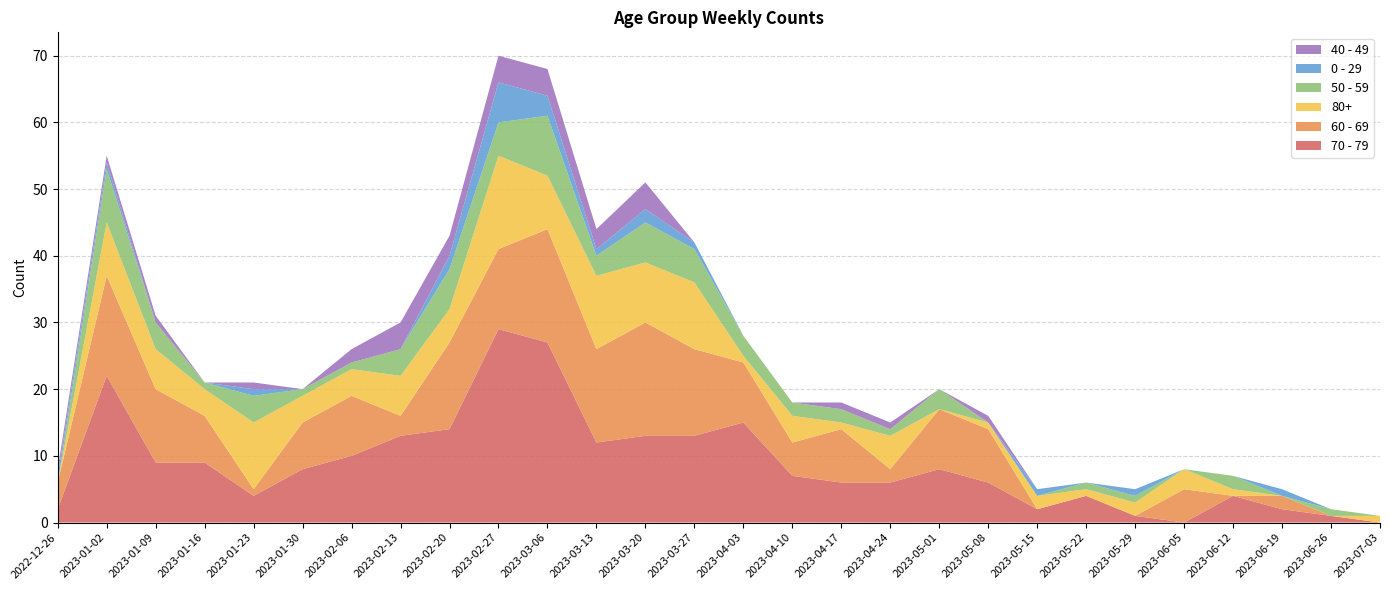

Reading left to right, what are all the values shown in this chart?

70 - 79: 2	22	9	9	4	8	10	13	14	29	27	12	13	13	15	7	6	6	8	6	2	4	1	0	4	2	1	0
60 - 69: 4	15	11	7	1	7	9	3	13	12	17	14	17	13	9	5	8	2	9	8	0	0	0	5	0	2	0	0
80+: 0	8	6	4	10	4	4	6	5	14	8	11	9	10	1	4	1	5	0	1	2	1	2	3	1	0	0	1
50 - 59: 0	8	4	1	4	1	1	4	6	5	9	3	6	5	3	2	2	1	3	0	0	1	1	0	2	0	1	0
0 - 29: 1	1	0	0	1	0	0	0	2	6	3	1	2	1	0	0	0	0	0	0	1	0	1	0	0	1	0	0
40 - 49: 1	1	1	0	1	0	2	4	3	4	4	3	4	0	0	0	1	1	0	1	0	0	0	0	0	0	0	0